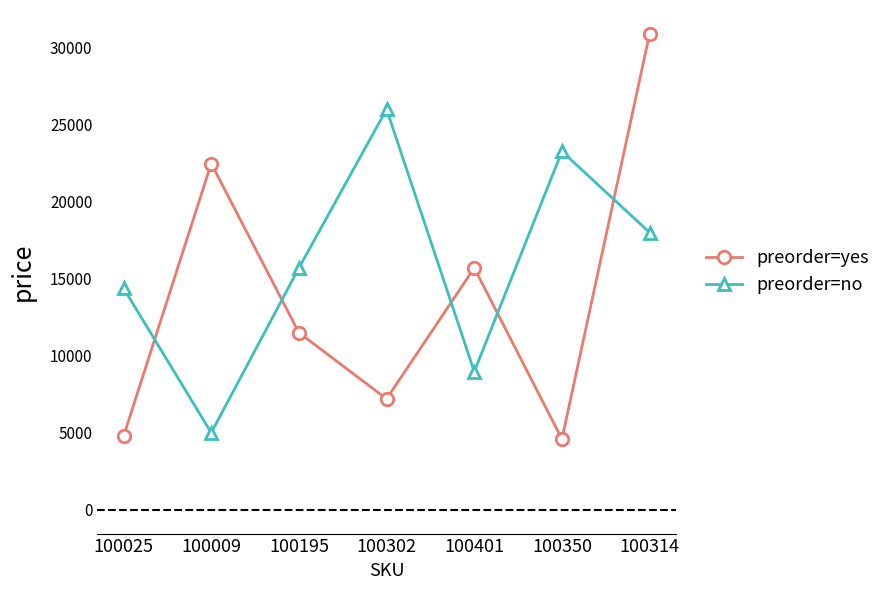

The value of preorder=no at 100401 is 15124. True or false?

False